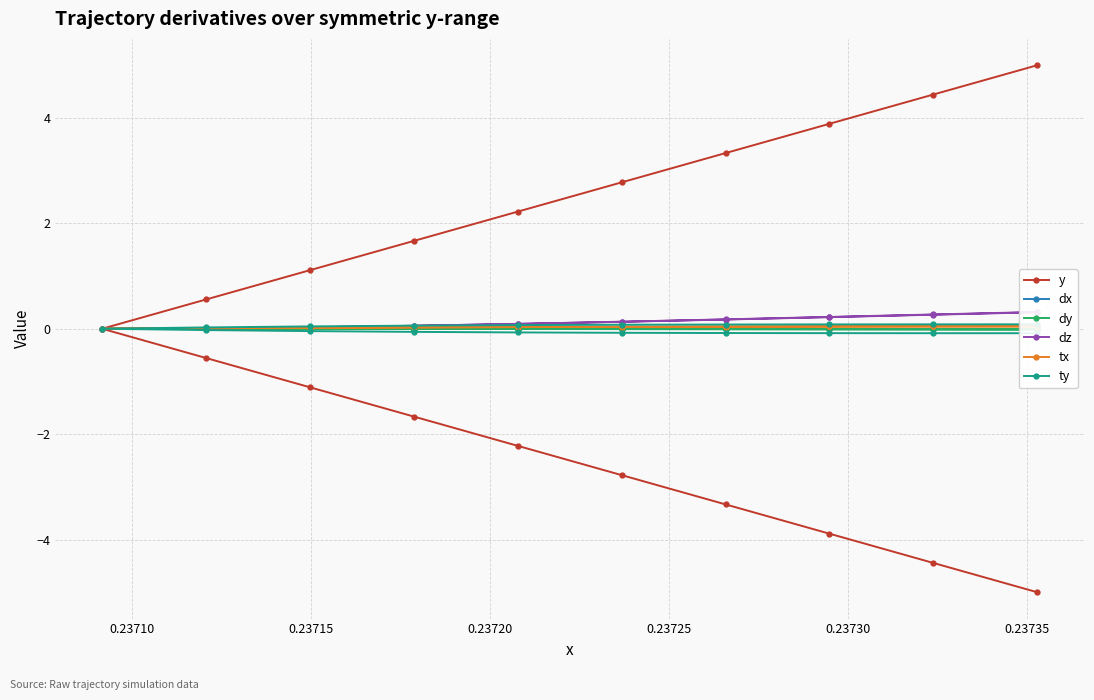

Which series ends up on top after the final intersection of dz and y?

y